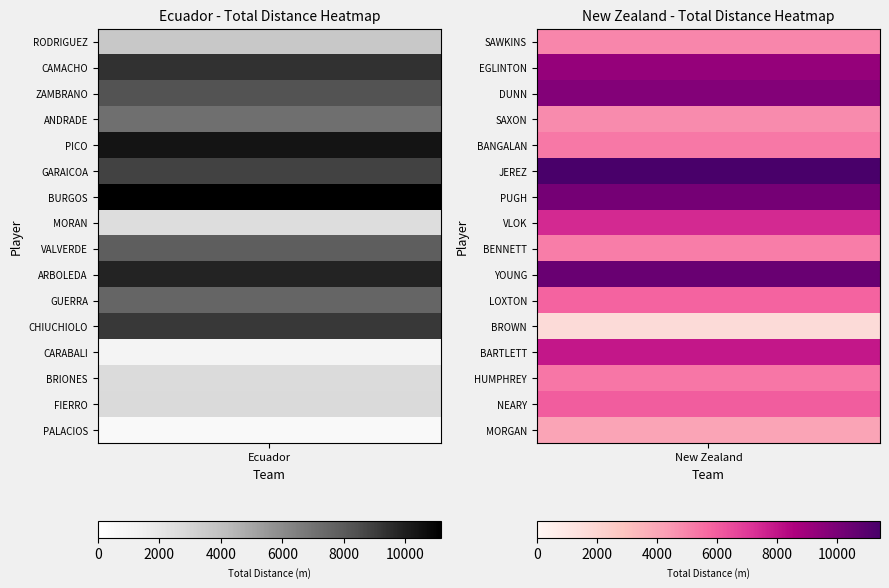

Read the New Zealand value at 8.

5163.1